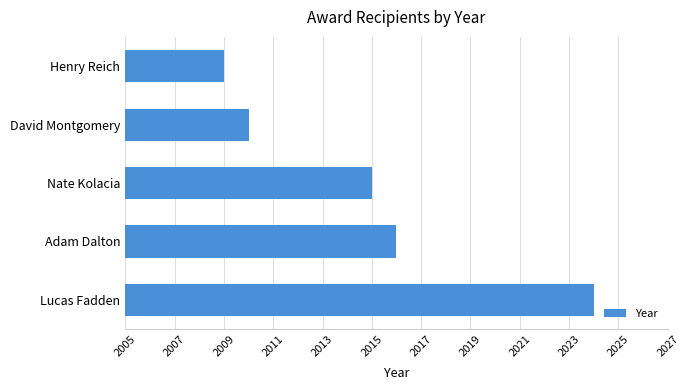

What is the average value?

2015